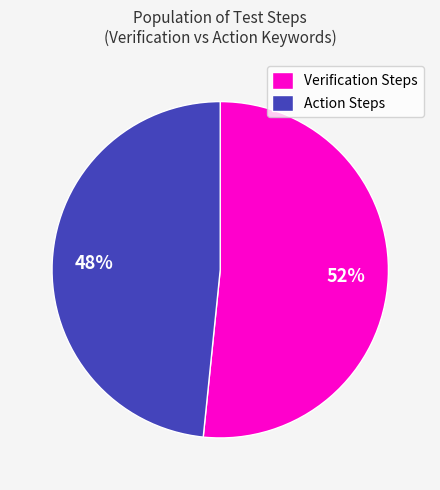

Which slice is the smallest?

Action Steps